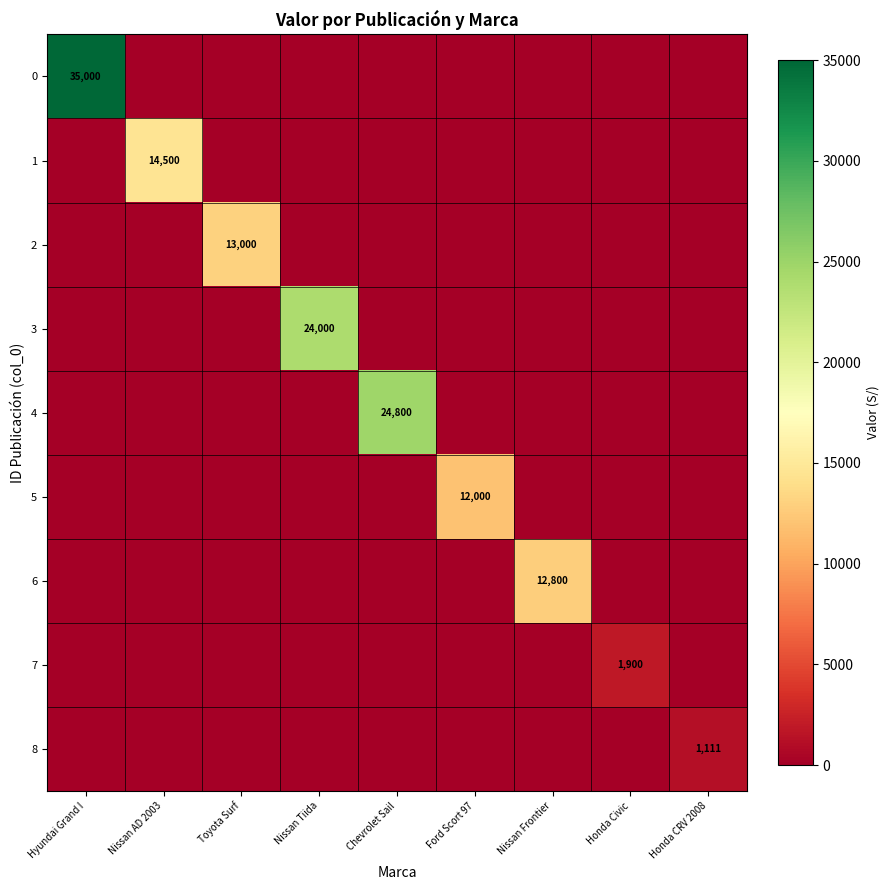

What is the maximum value shown in the chart?

35000